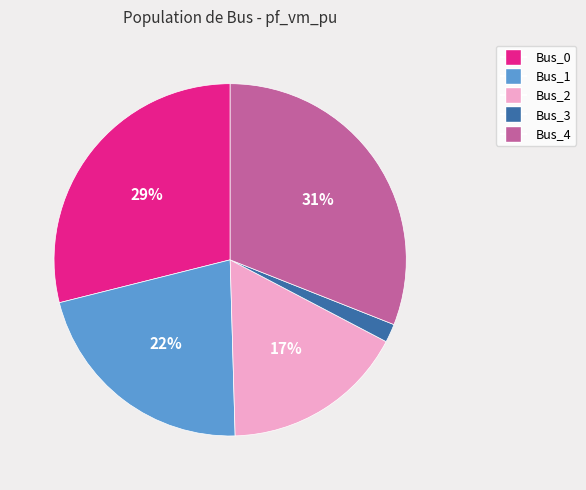

True or false: Bus_1 accounts for 22% of the total.

True